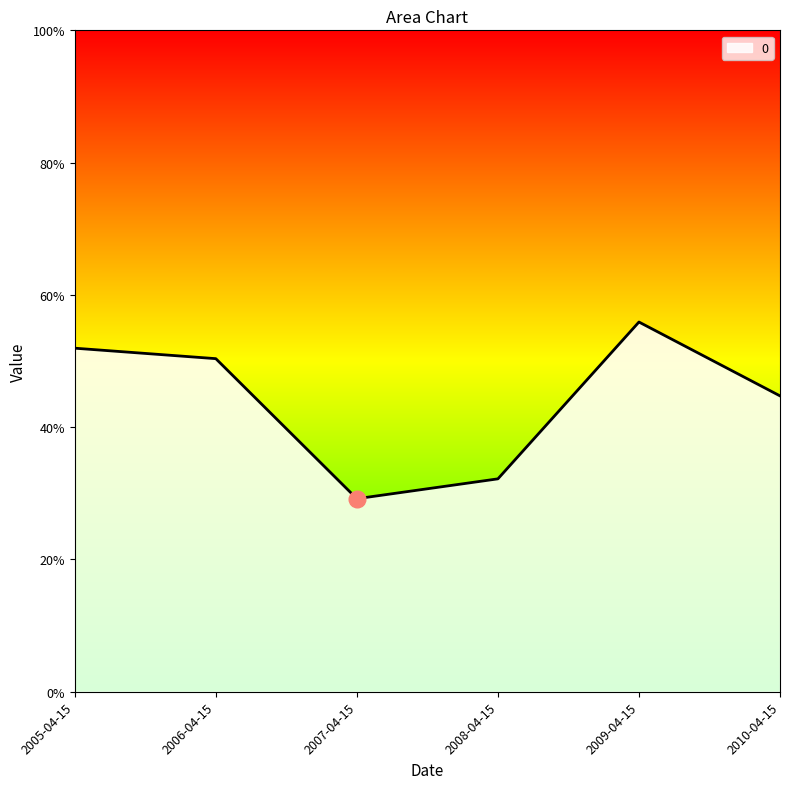

The chart shows a value of 0.3 at 2009-04-15. True or false?

False